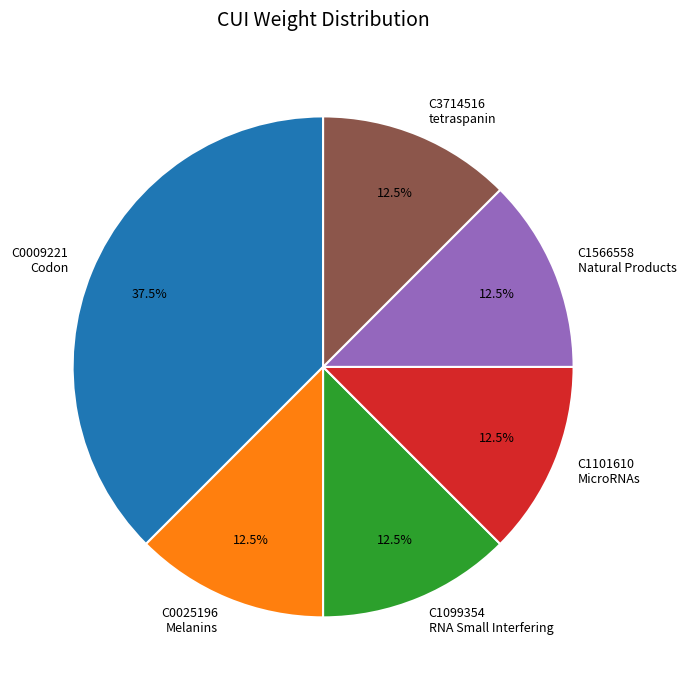

What percentage do C1566558 Natural Products and C3714516 tetraspanin together represent?

25.0%